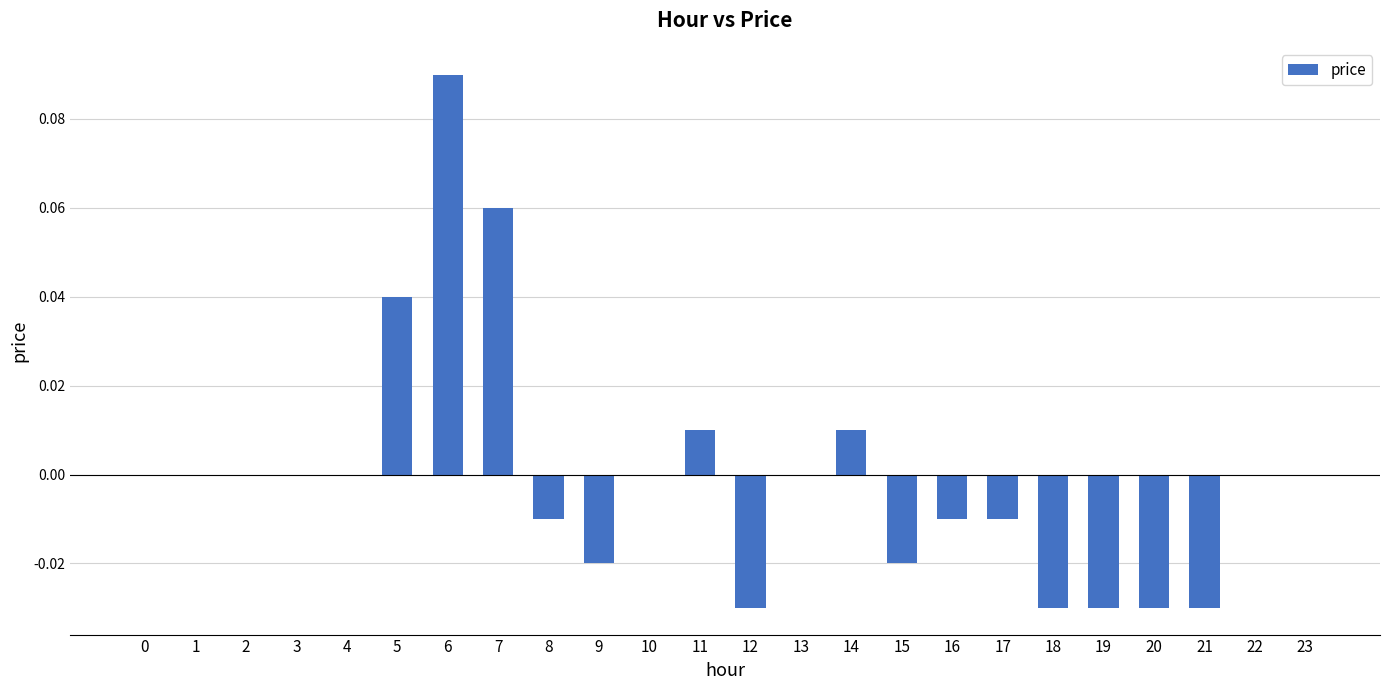

Is it true that the value at 10 is -0.1?

False